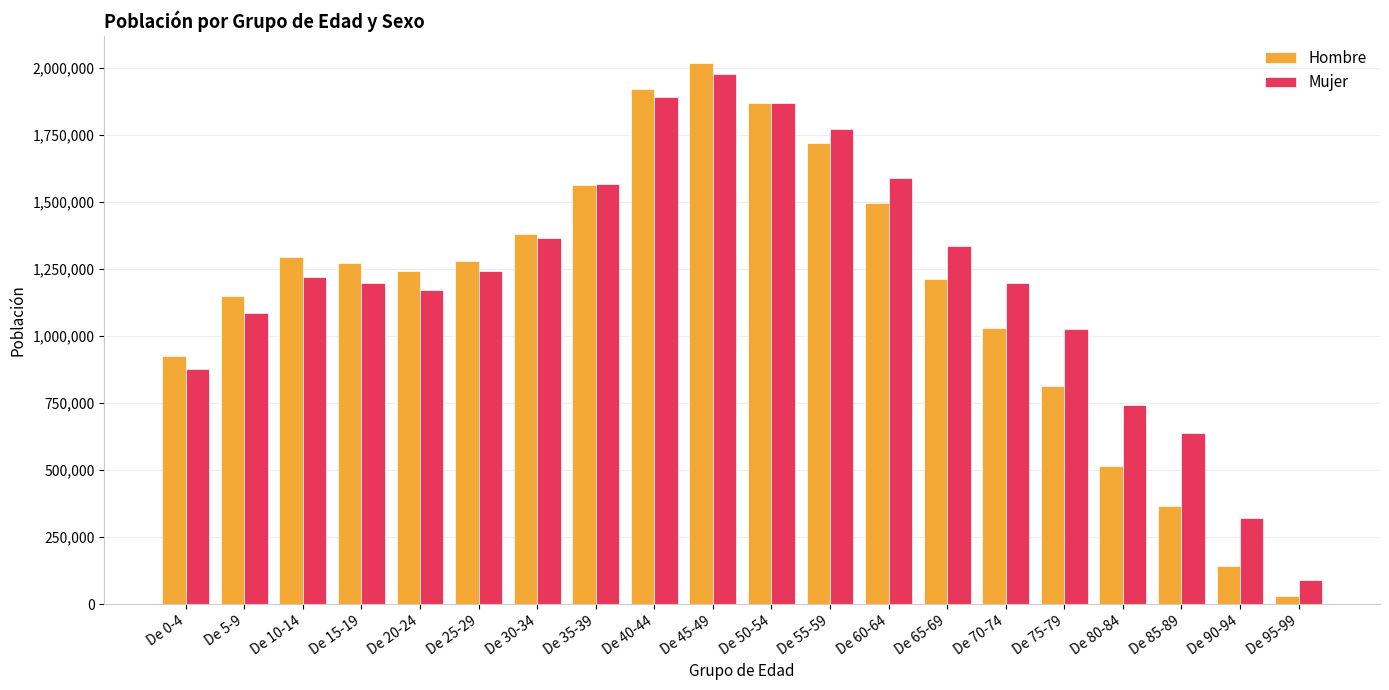

What is the average value of the Mujer series?

1208706